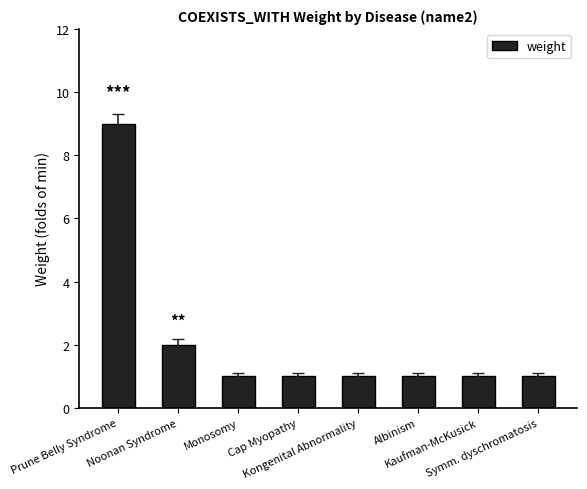

Reading left to right, transcribe all the data shown in this chart.

Prune Belly Syndrome=9	Noonan Syndrome=2	Monosomy=1	Cap Myopathy=1	Kongenital Abnormality=1	Albinism=1	Kaufman-McKusick=1	Symm. dyschromatosis=1